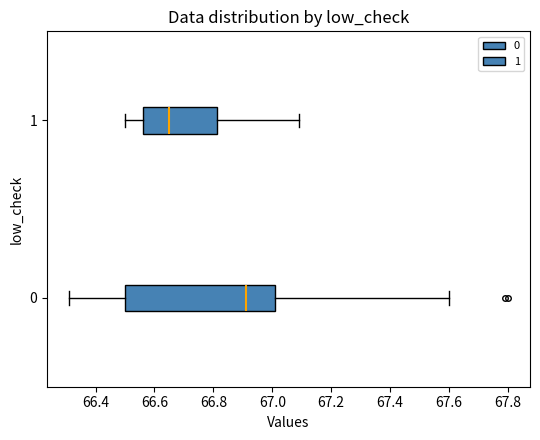

Where is the right edge of the box at y = 0 on the x-axis? The values are not printed on the chart, so give them approximately, as read against the axis.

67.02